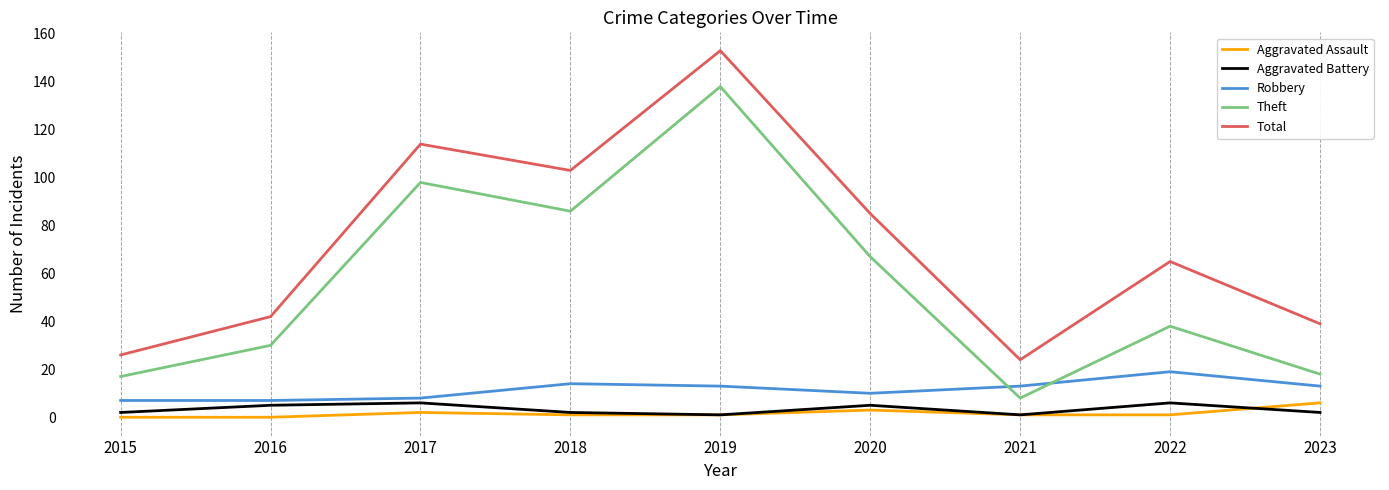

Where does the Total series first go above 65?

2017